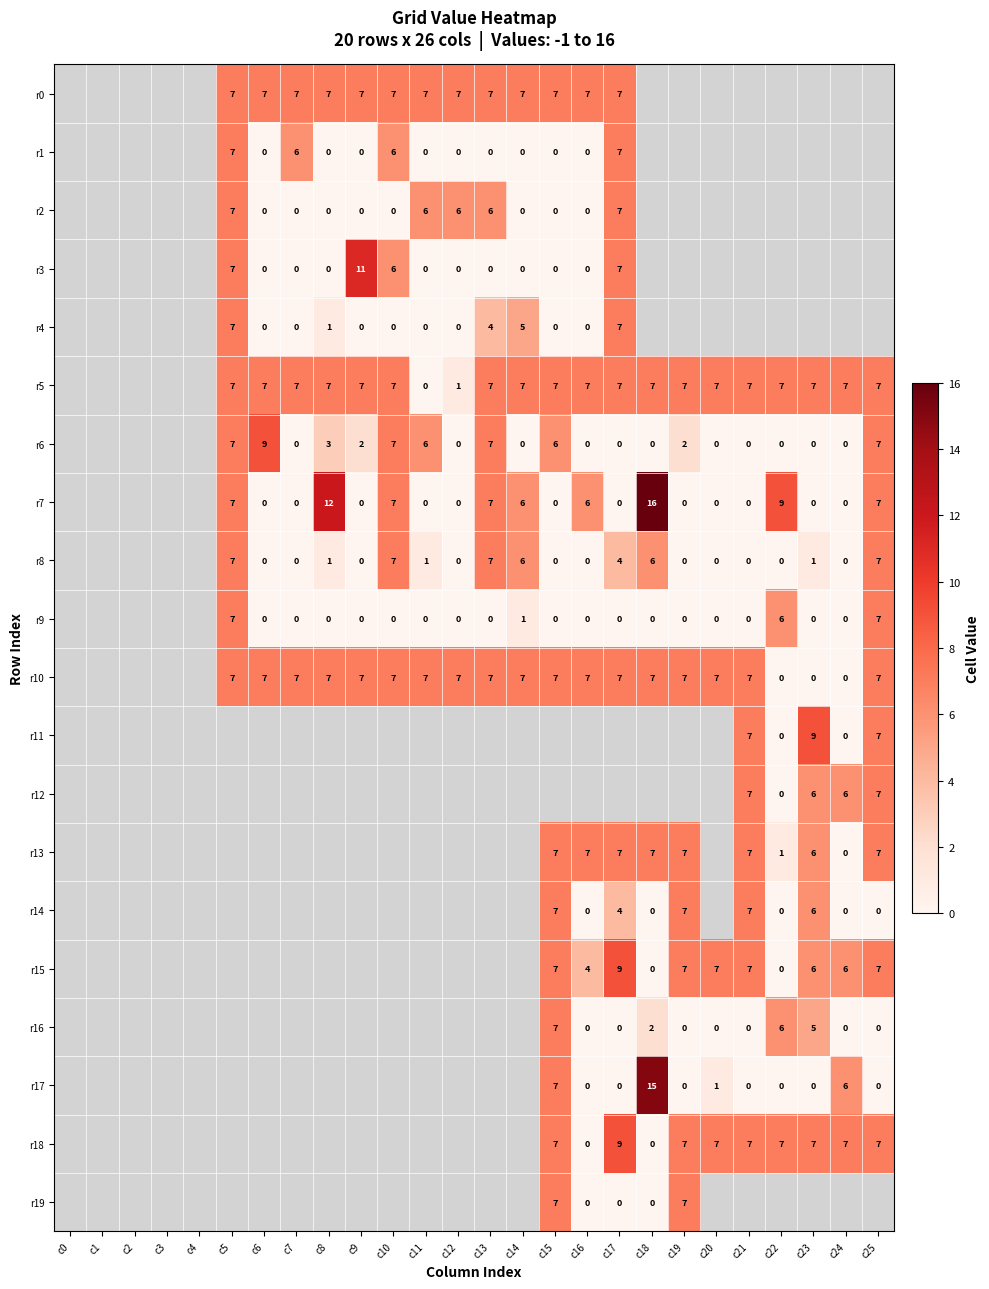

Which category has the highest value across all series?

c18